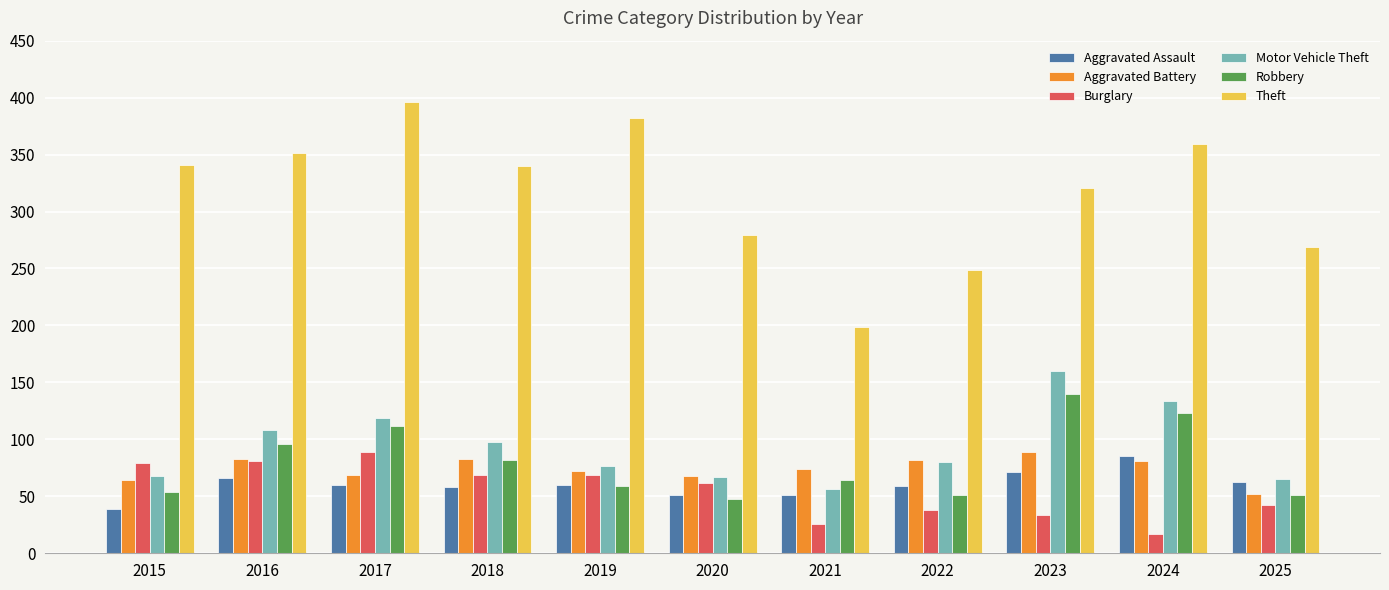

Which series has the largest range (max minus min)?

Theft